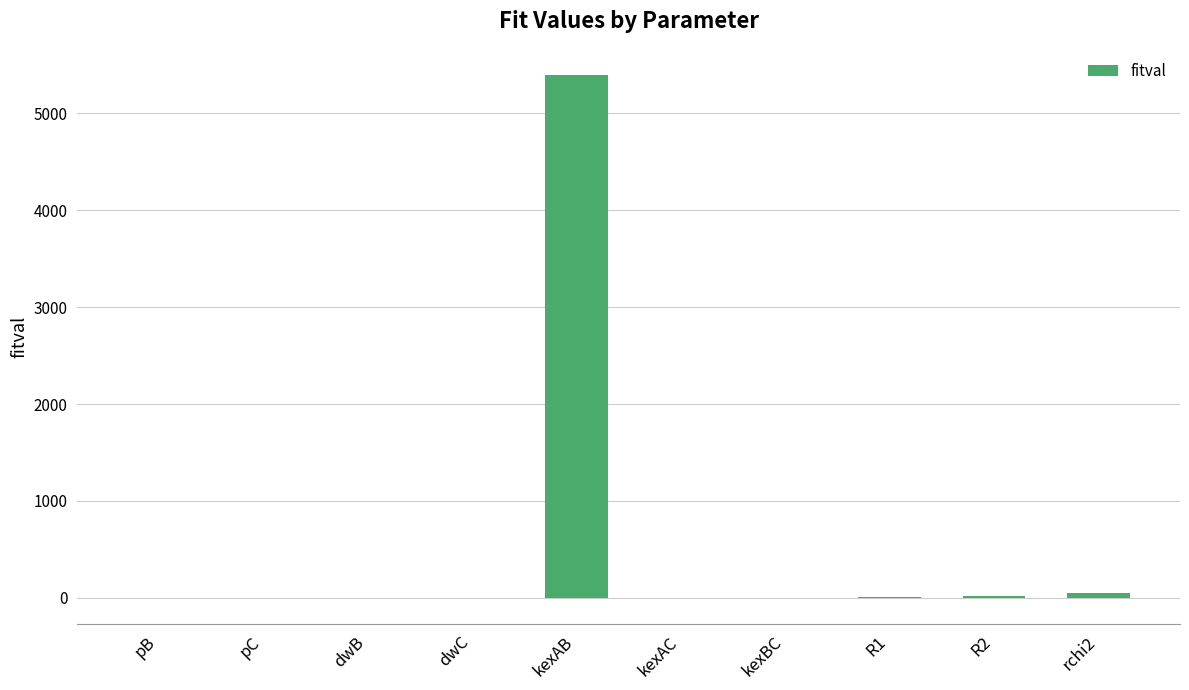

The chart shows a value of 0.0 at pB. True or false?

True